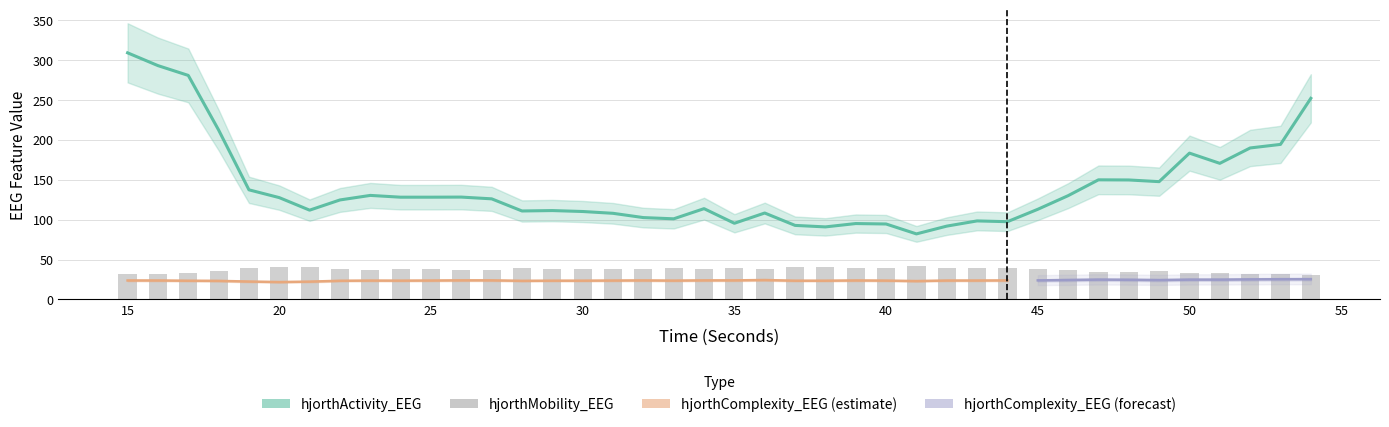

What is the sum of all hjorthActivity_EEG values?

5624.5